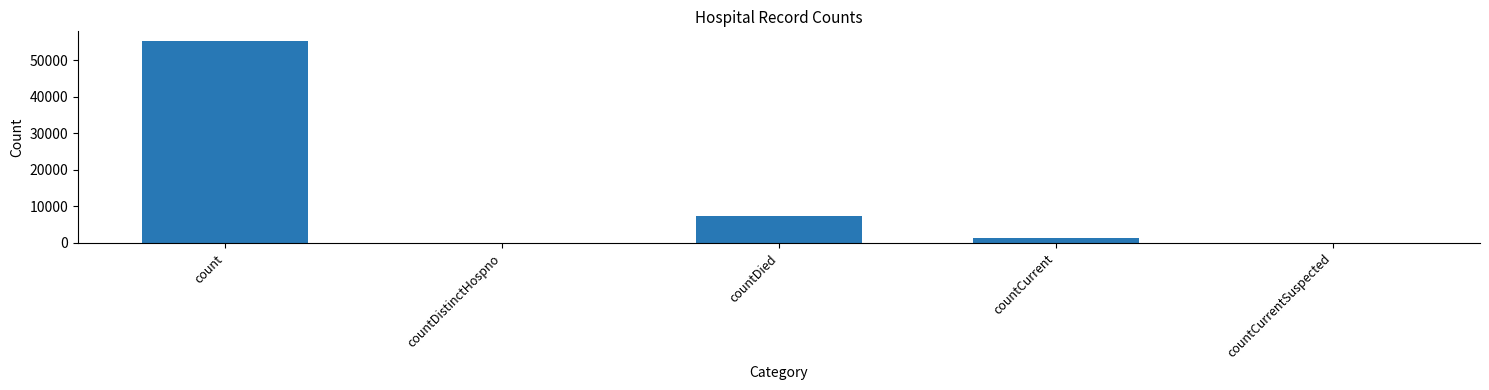

What is the sum of all values?

64072